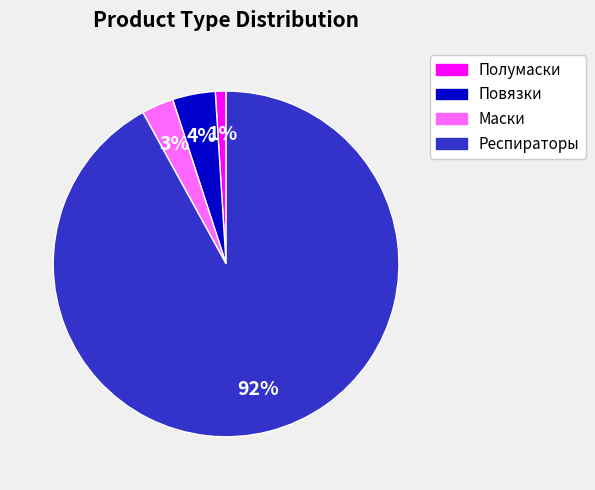

To the nearest percent, what is the average slice percentage?

25%